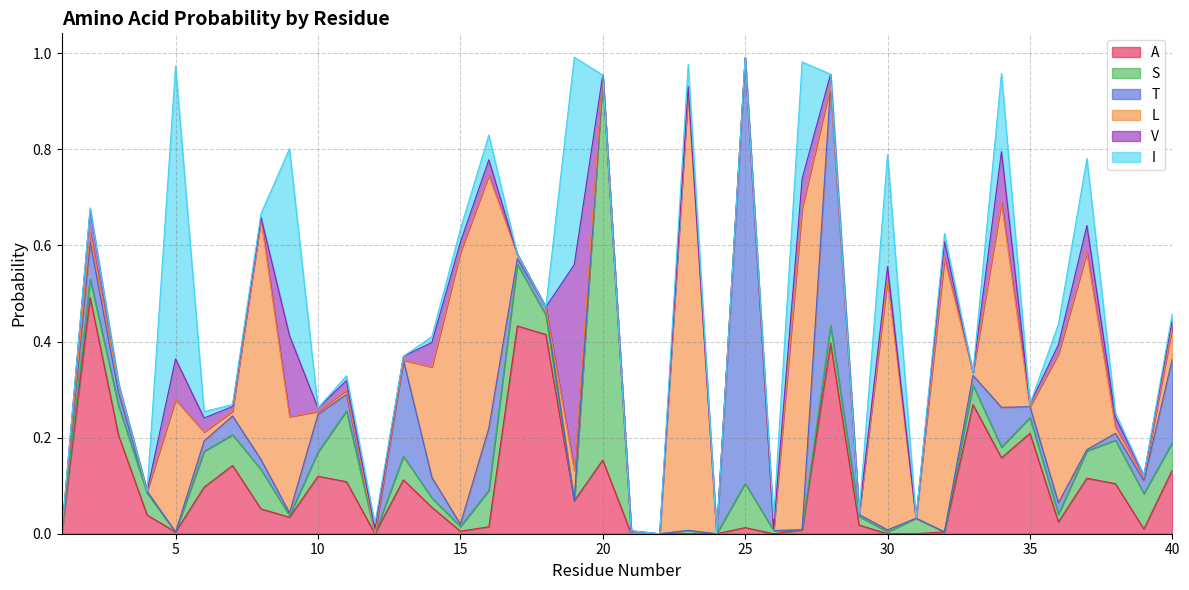

Is it true that S equals 0.0 at 5?

True